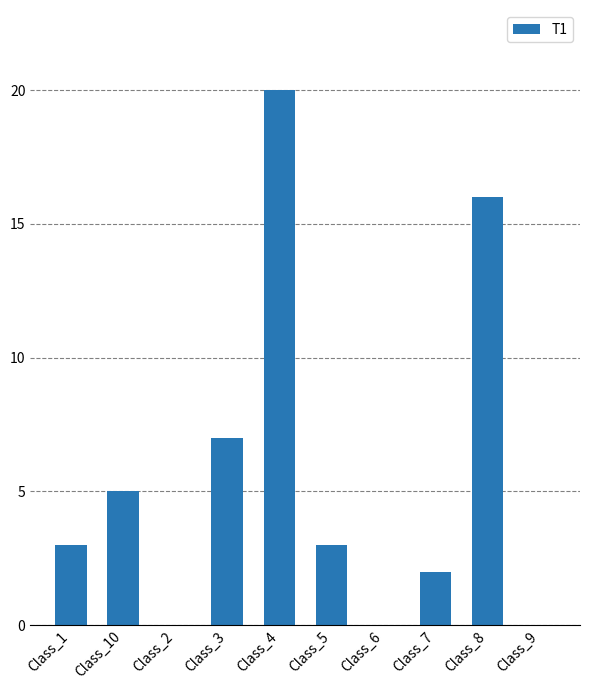

Reading left to right, list all the values displayed in this chart.

3	5	0	7	20	3	0	2	16	0